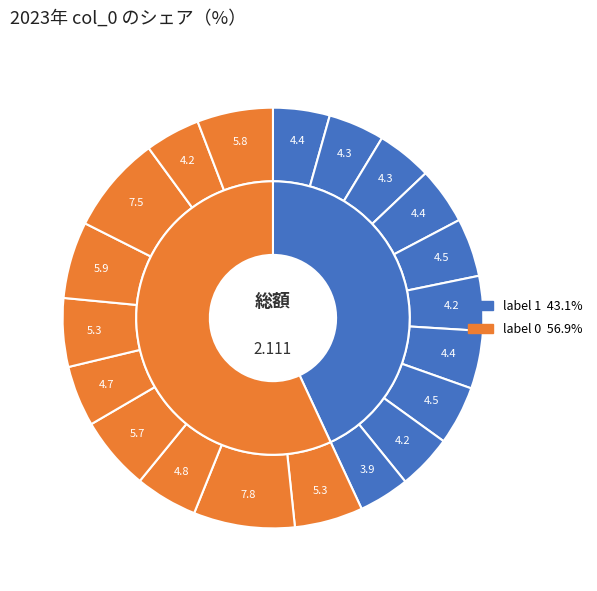

To the nearest percent, what percentage of the pie is 6?

4%